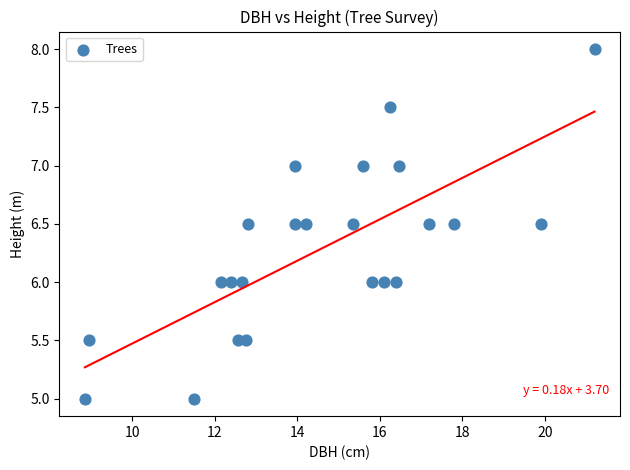

What is the range of X values (max minus min)?

12.3